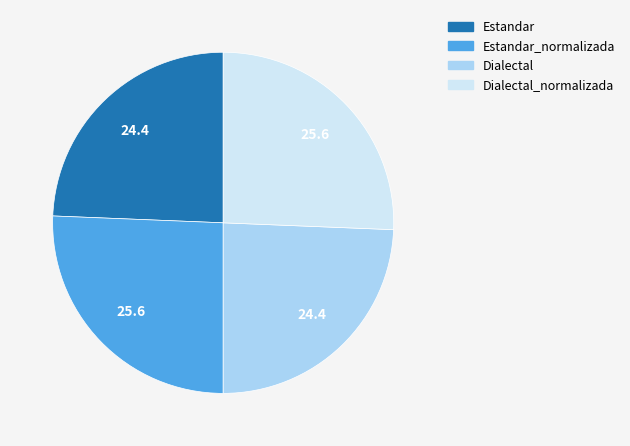

Does any single category account for the majority?

No